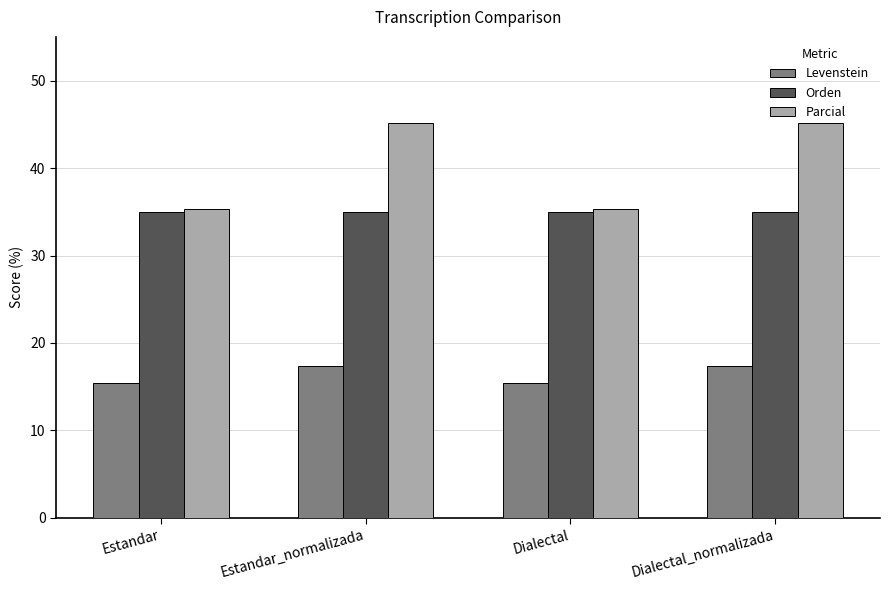

How many data points does each series have?

4